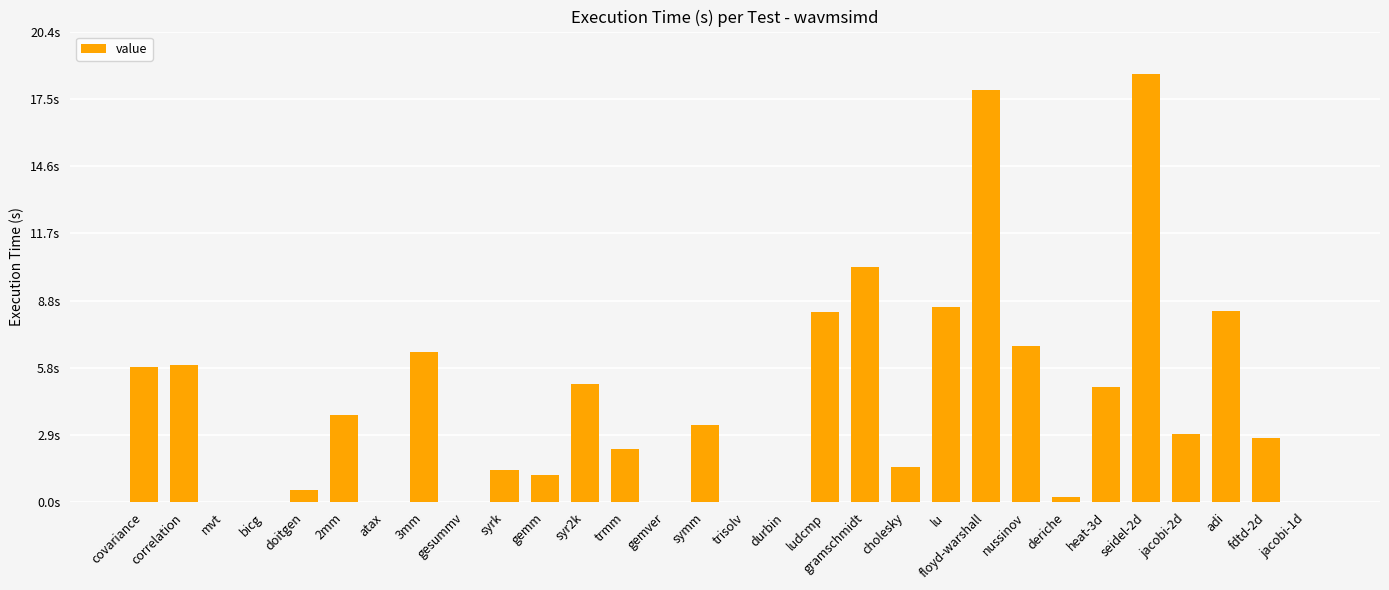

What is the difference between the values at atax and covariance?

5.9